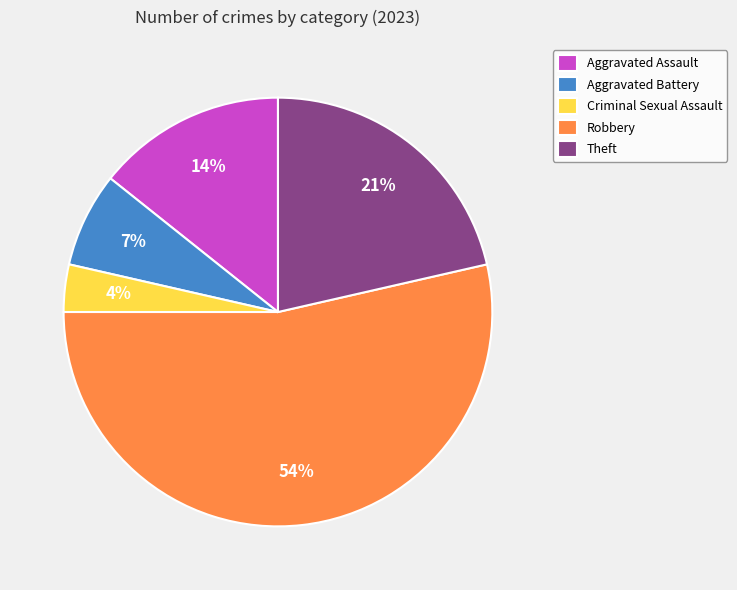

How many slices are in this pie chart?

5